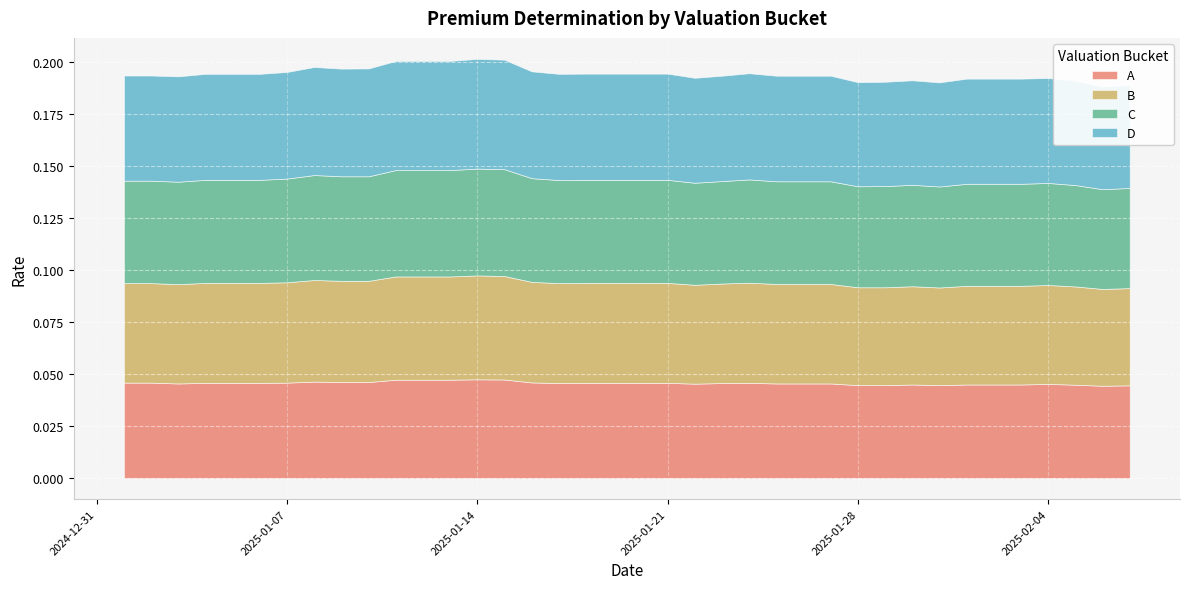

What is the label of the 37th point from the left?

2025-02-06